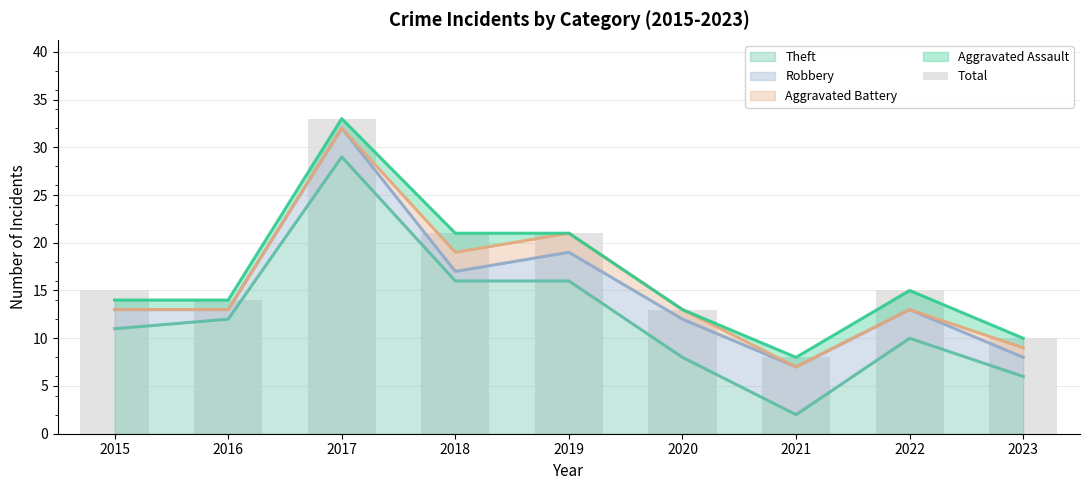

Rank the categories by Robbery value from highest to lowest.

2017, 2019, 2018, 2015, 2016, 2022, 2020, 2023, 2021